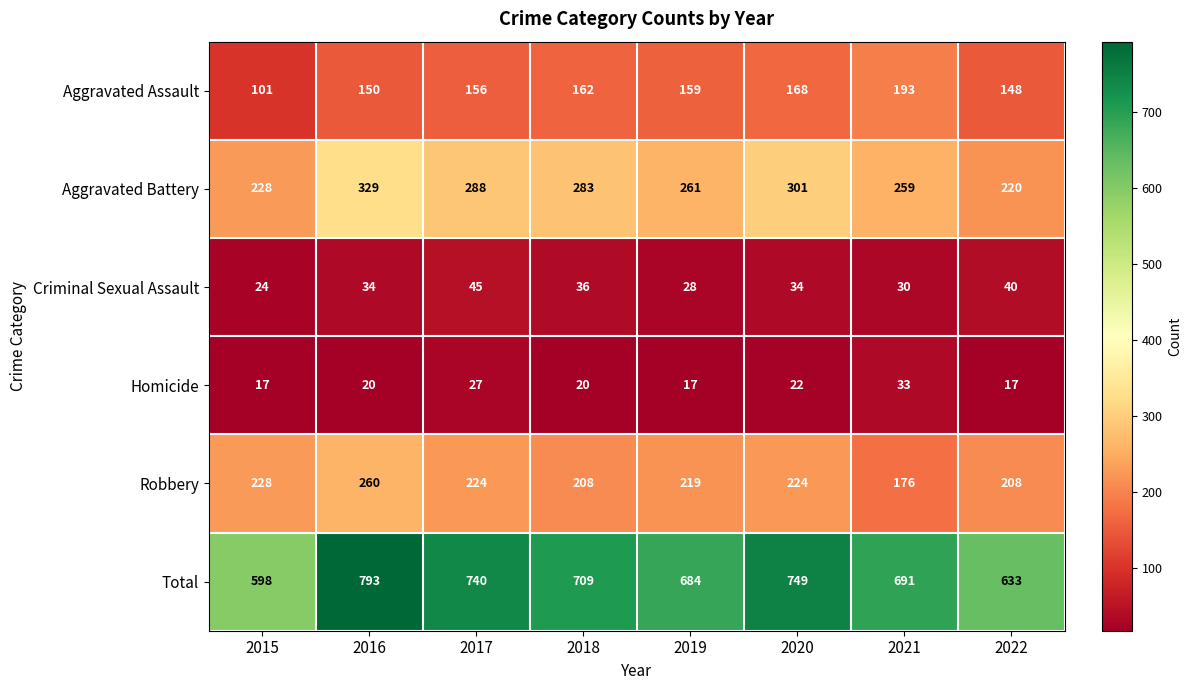

True or false: Total has a value of 428 at 2019.

False